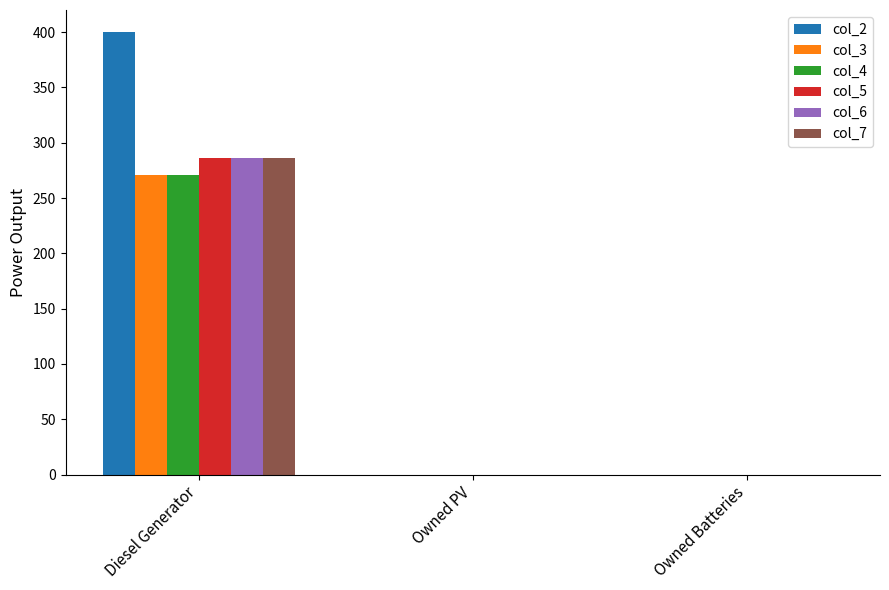

The col_4 series shows -183 at Owned Batteries. True or false?

False